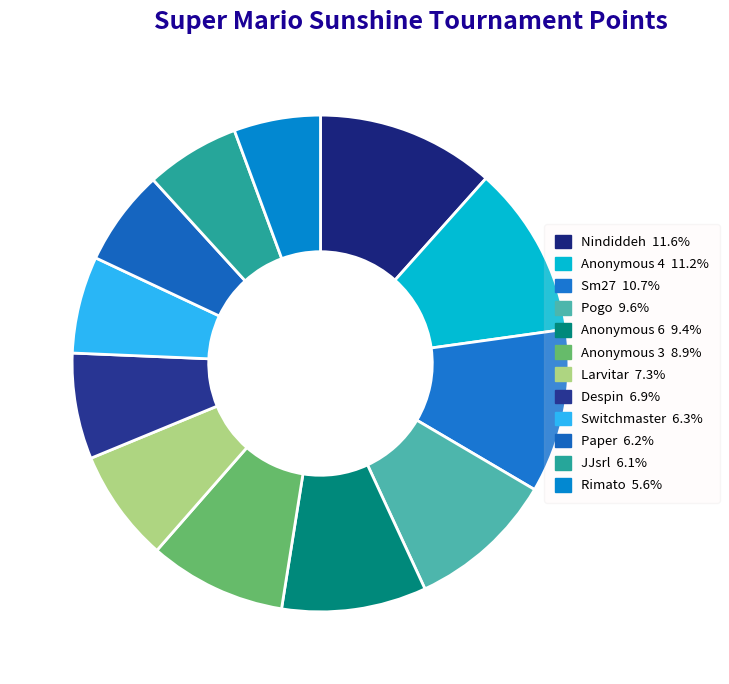

Is there a majority slice in this chart?

No